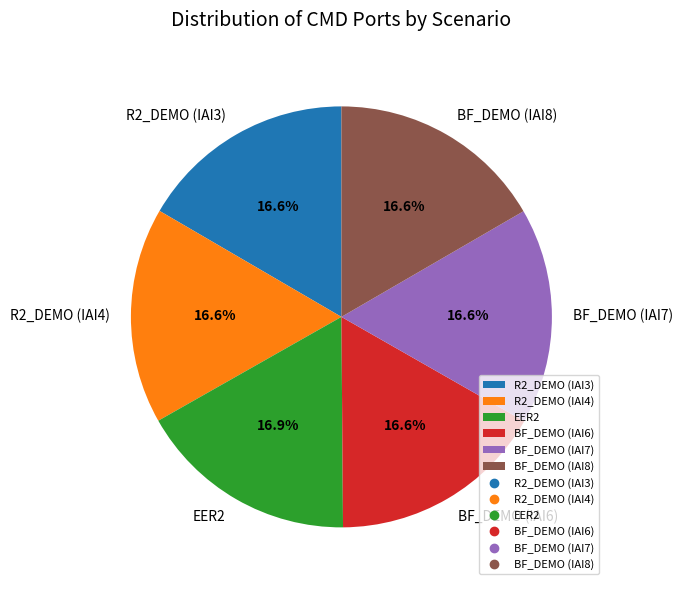

To the nearest percent, what portion does R2_DEMO (IAI3) represent?

17%